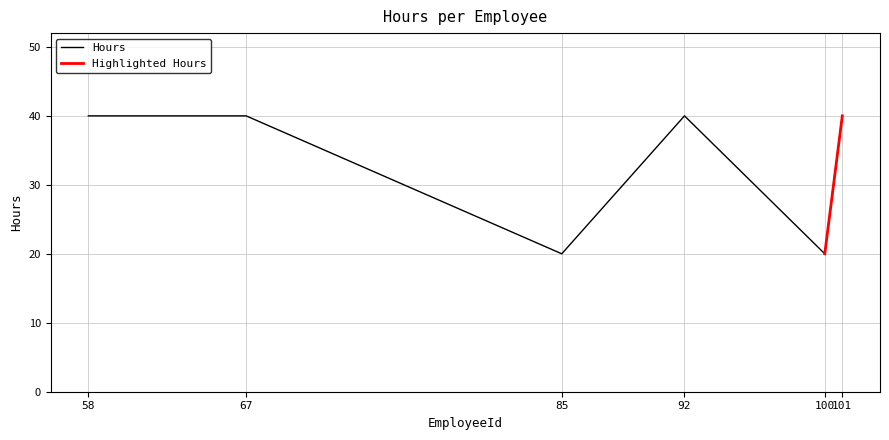

What is the maximum value shown in the chart?

40